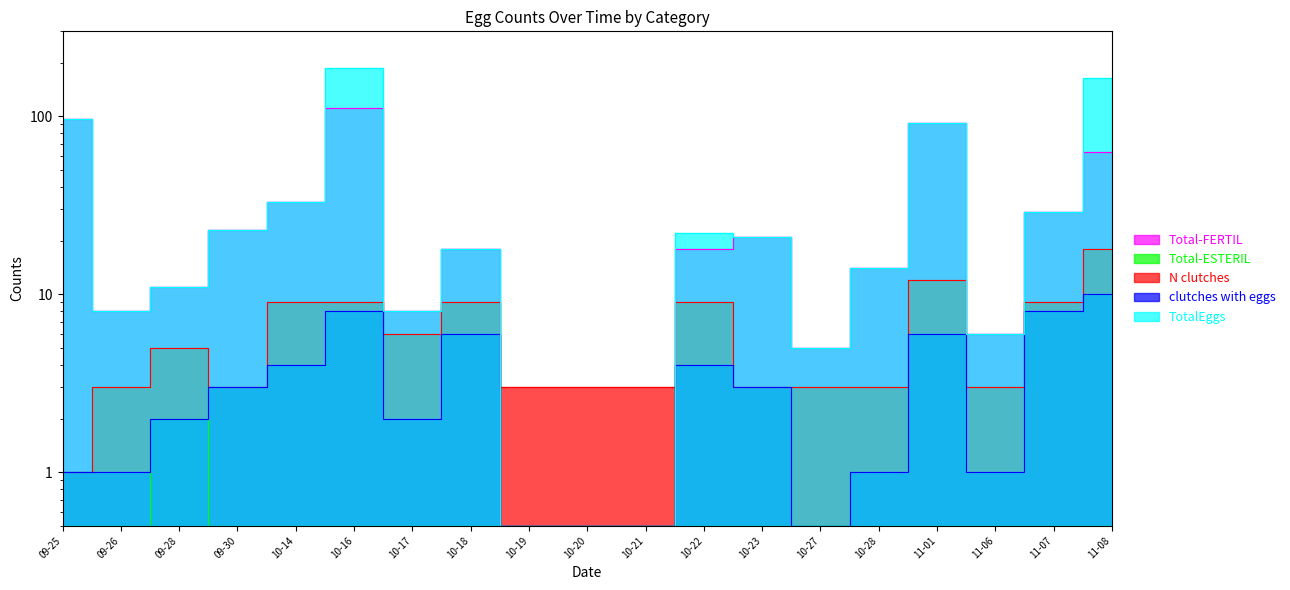

How many lines are shown in the chart?

5